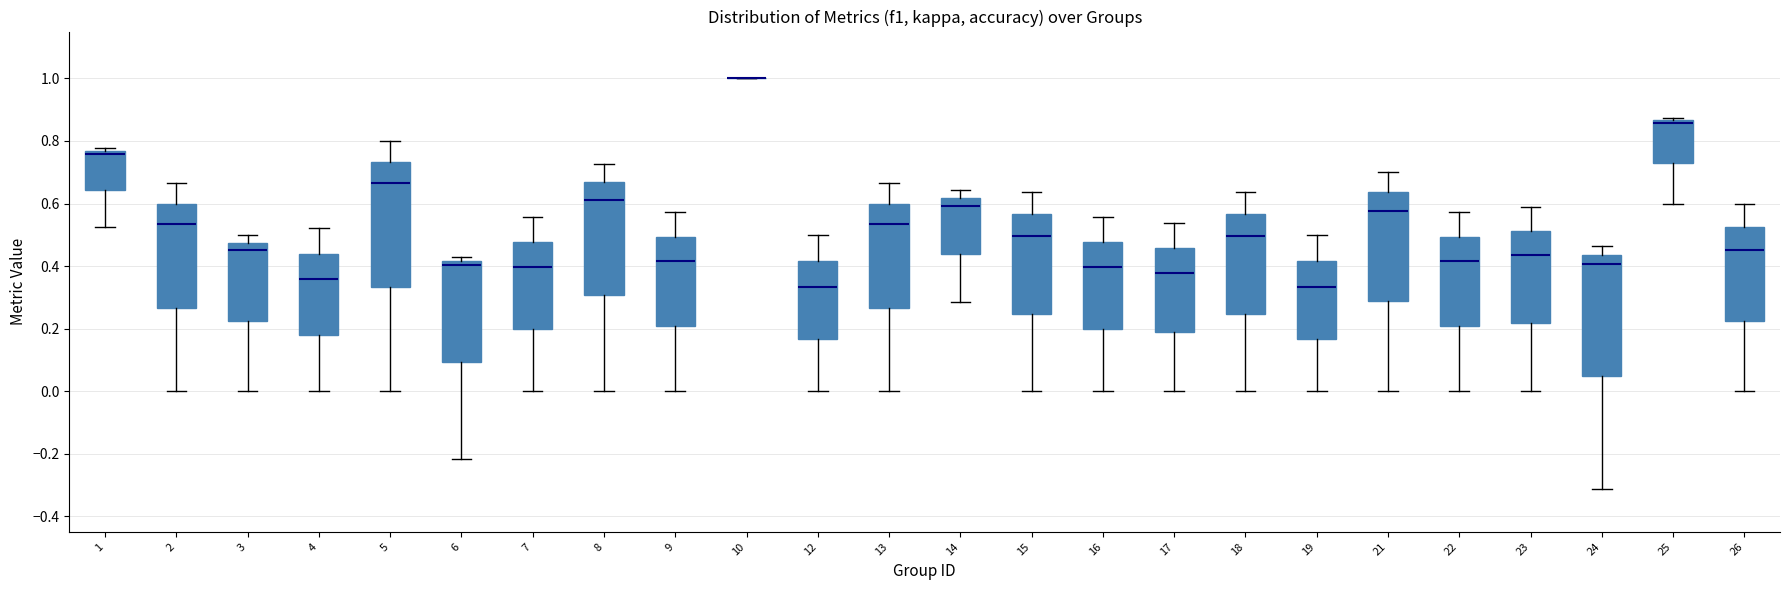

Where does the lower whisker of the box at x = 3 end on the y-axis? The values are not printed on the chart, so give them approximately, as read against the axis.

0.00